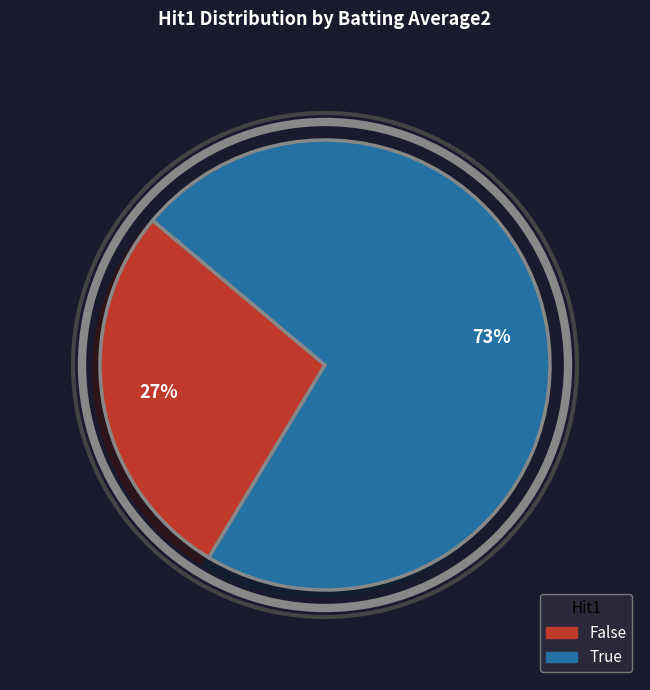

Does any single category account for the majority?

Yes